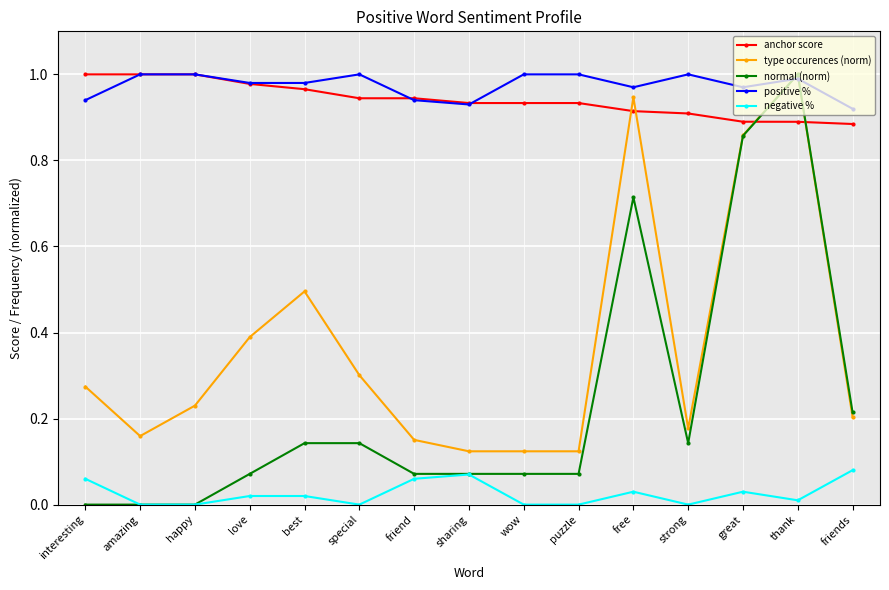

How many series are shown in this chart?

5